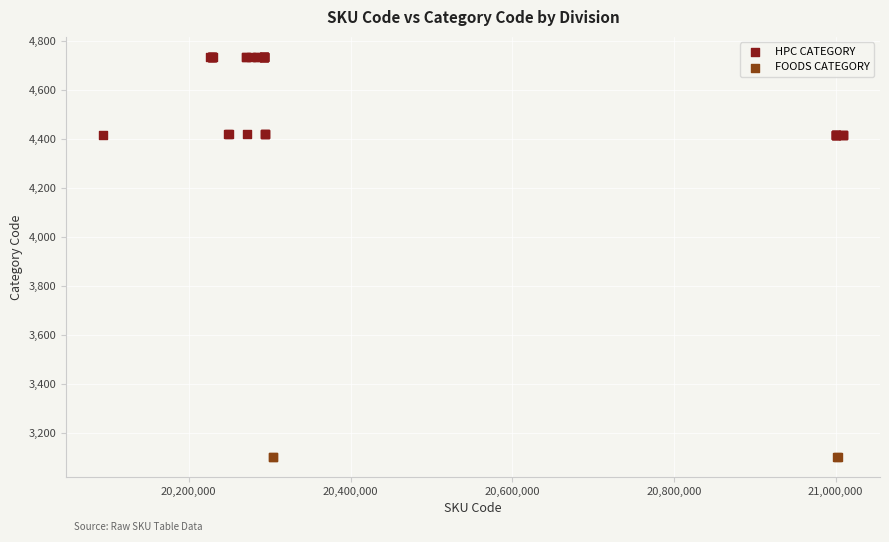

Which series contains the lowest Y value?

FOODS CATEGORY